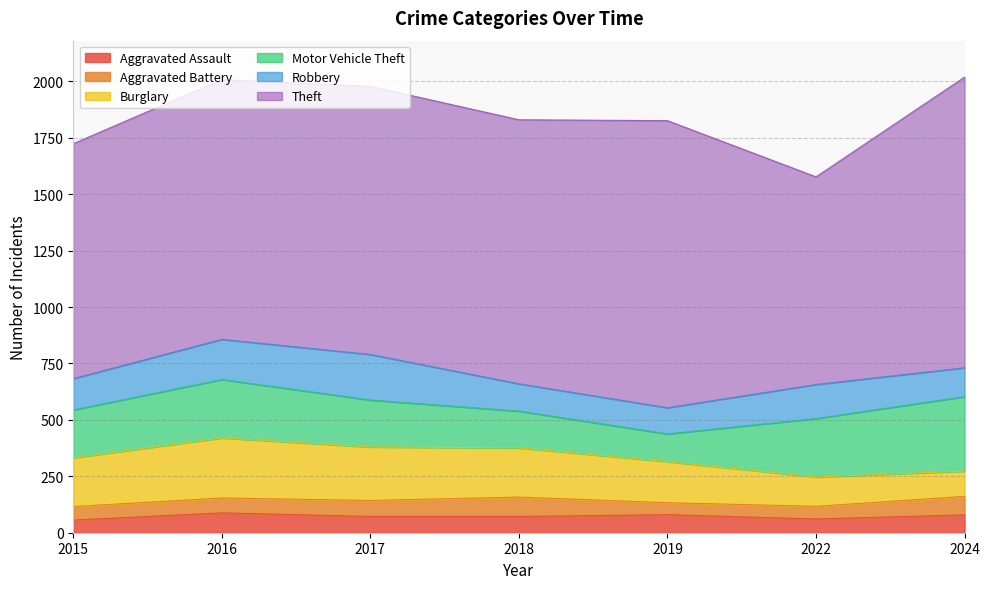

Is it true that Burglary equals 91 at 2015?

False